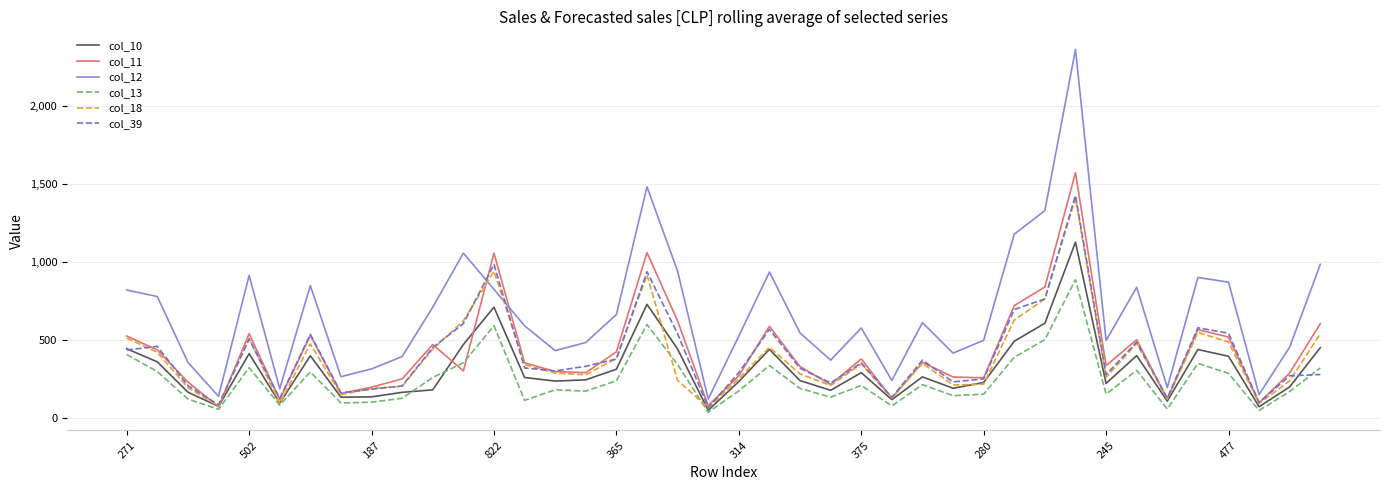

What is the minimum value shown in the chart?

39